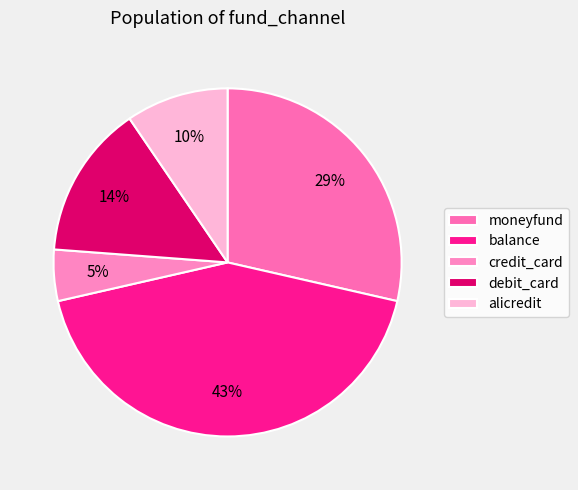

To the nearest percent, what percentage of the pie is credit_card?

5%